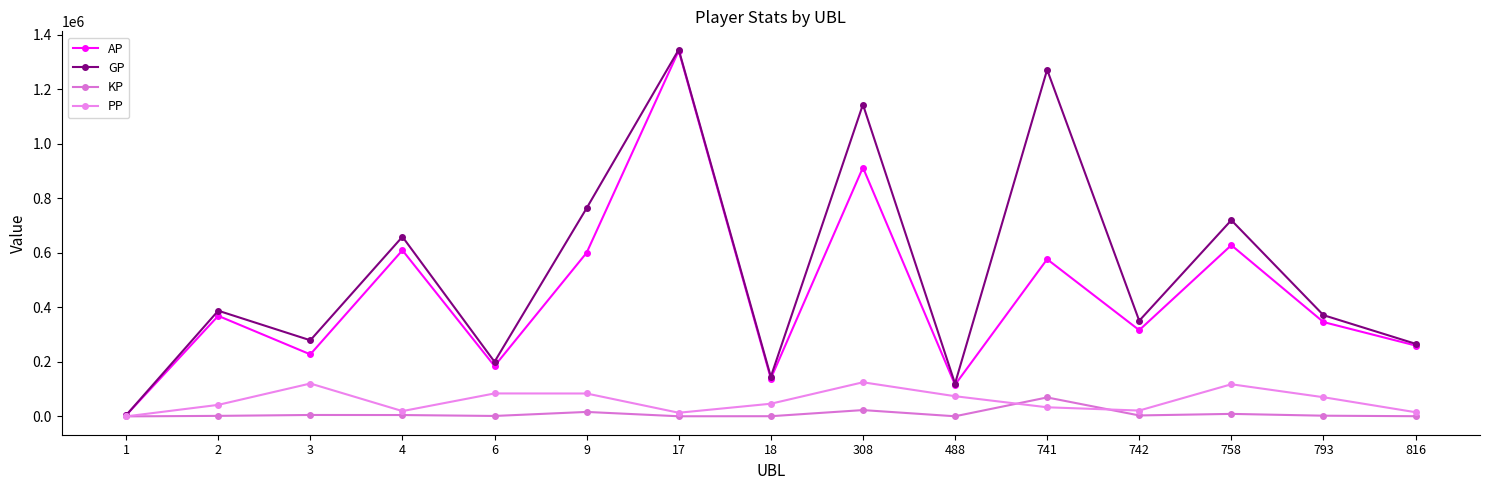

Is this an area chart (filled region under the line)?

No